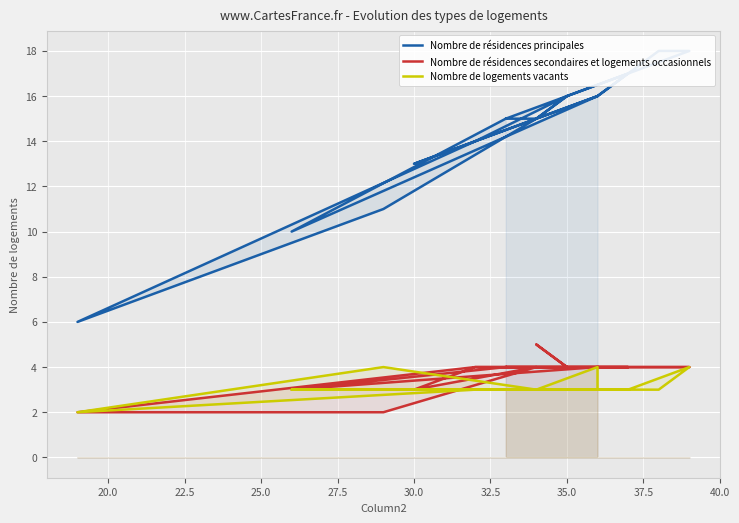

Is it true that Nombre de logements vacants equals 1 at 37.5?

False